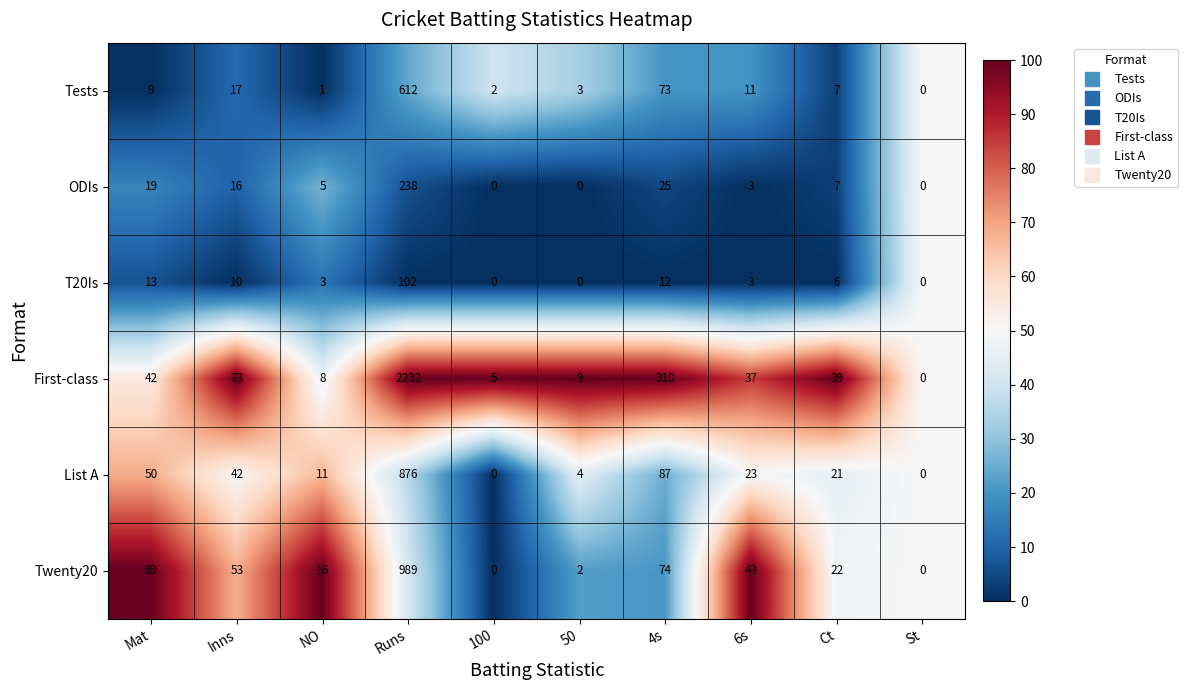

What is the total value across all series at Ct?

102